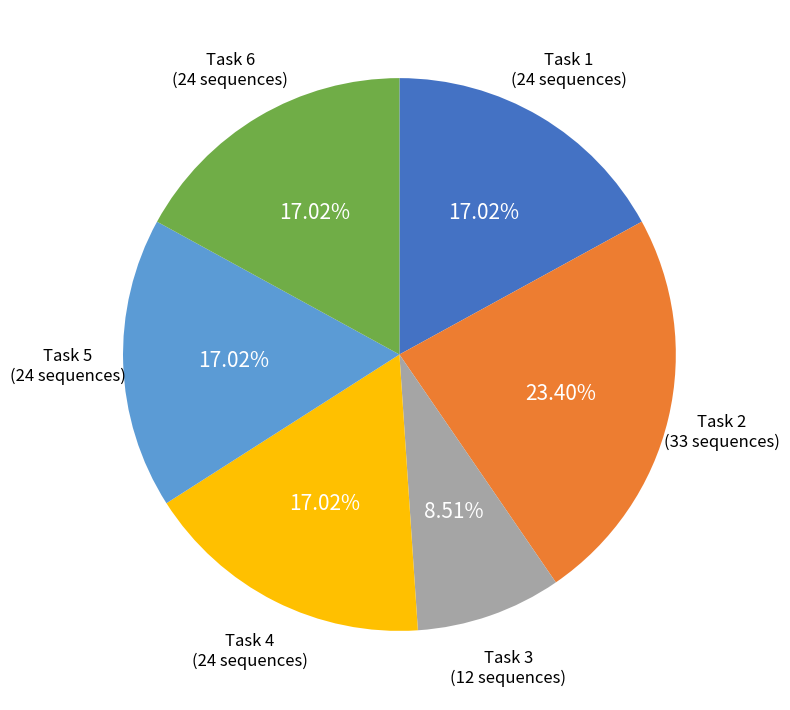

Which has a higher value, Task 2 or Task 5?

Task 2